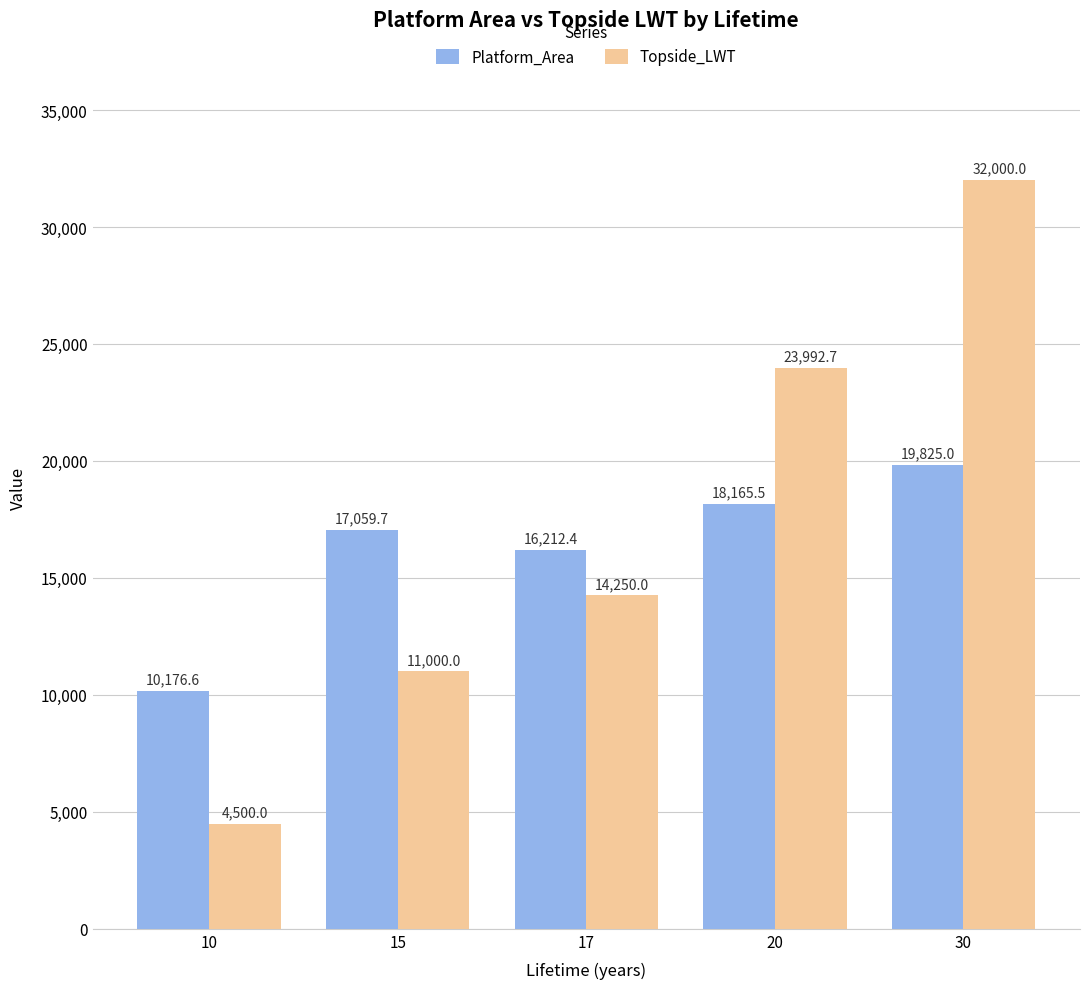

Which category has the highest value across all series?

30